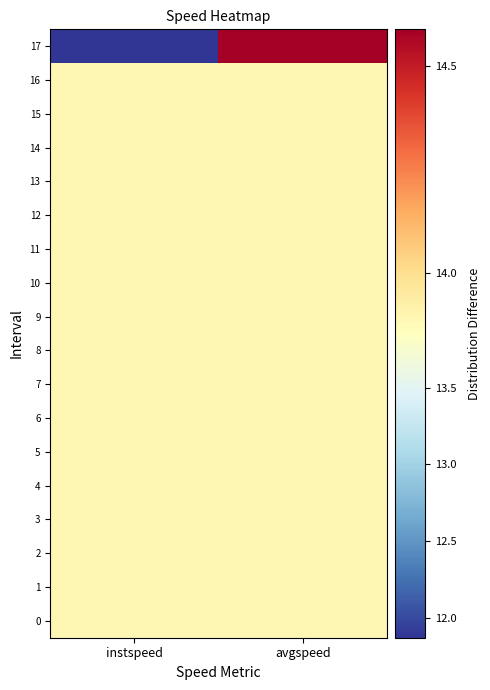

Between instspeed and avgspeed, which series saw the biggest shift?

17